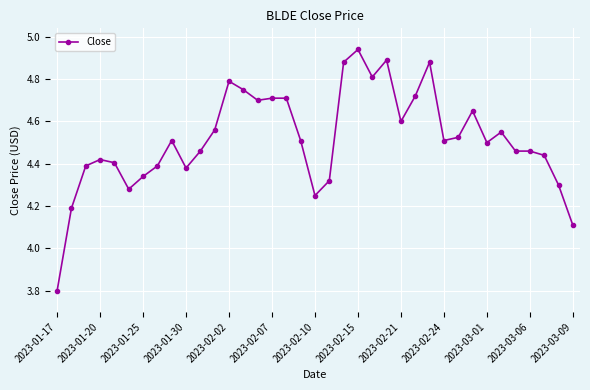

True or false: there are more than 0 points higher than both neighbors.

True